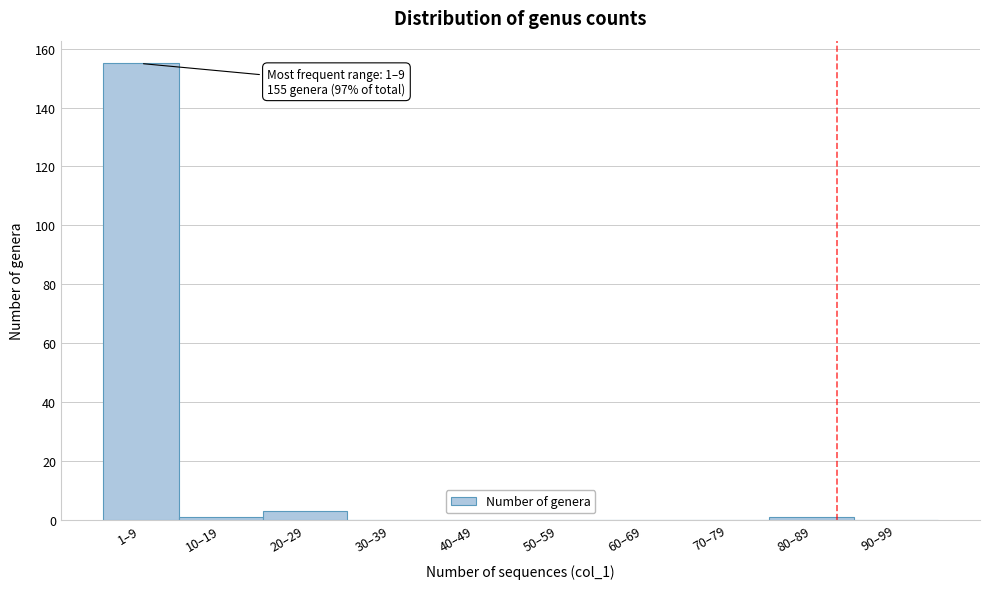

Reading left to right, transcribe all the data shown in this chart.

1–9=155	10–19=1	20–29=3	30–39=0	40–49=0	50–59=0	60–69=0	70–79=0	80–89=1	90–99=0